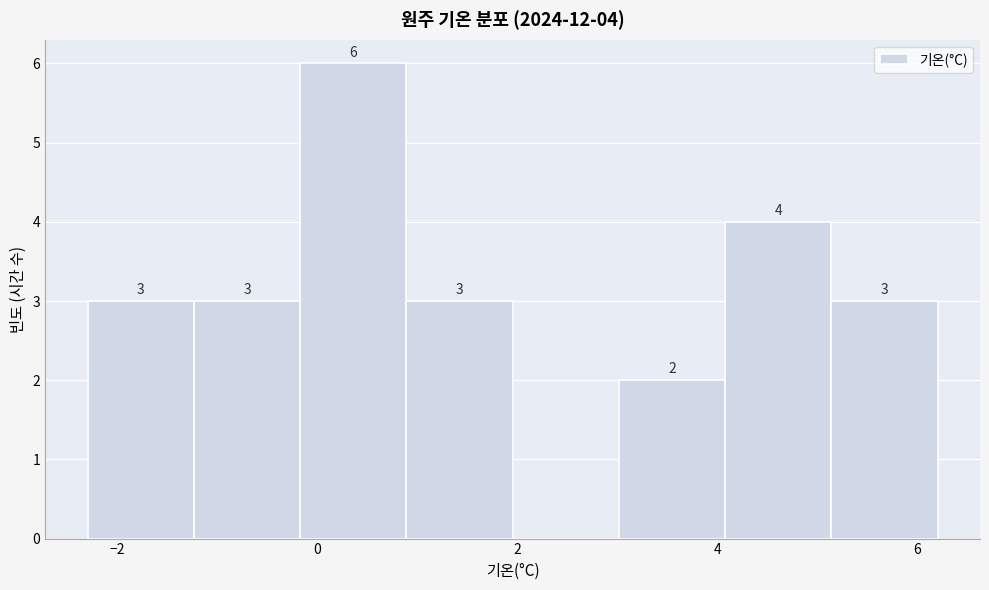

Over which range of the x-axis is the bar tallest?

-0.2 to 0.8